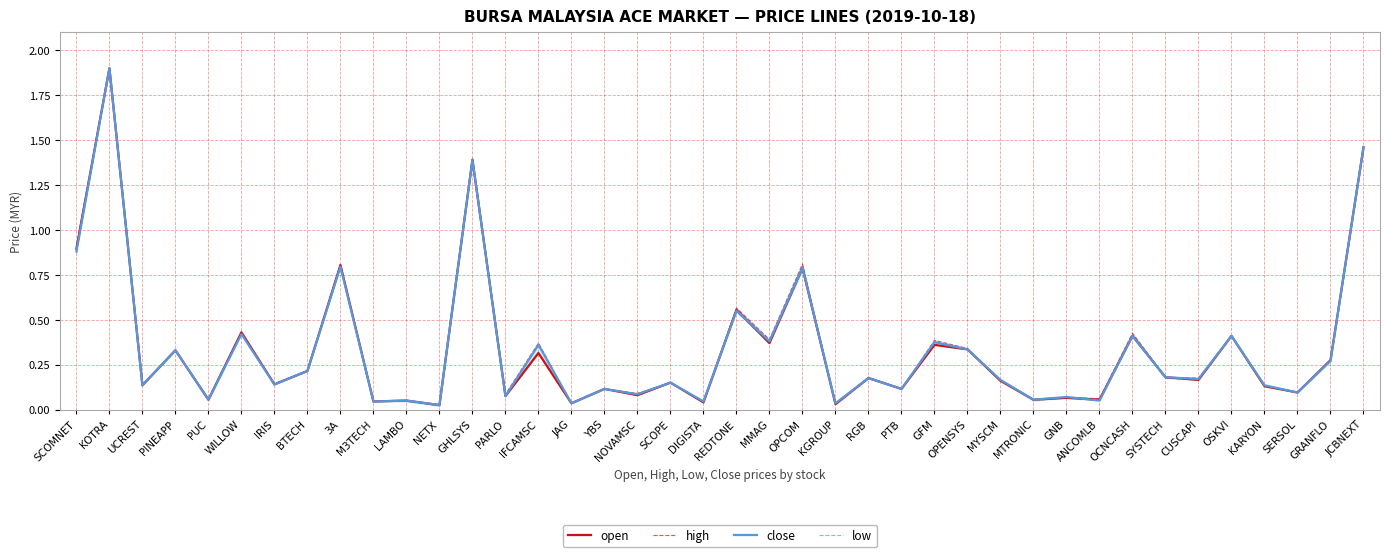

What is the average value of the low series?

0.3